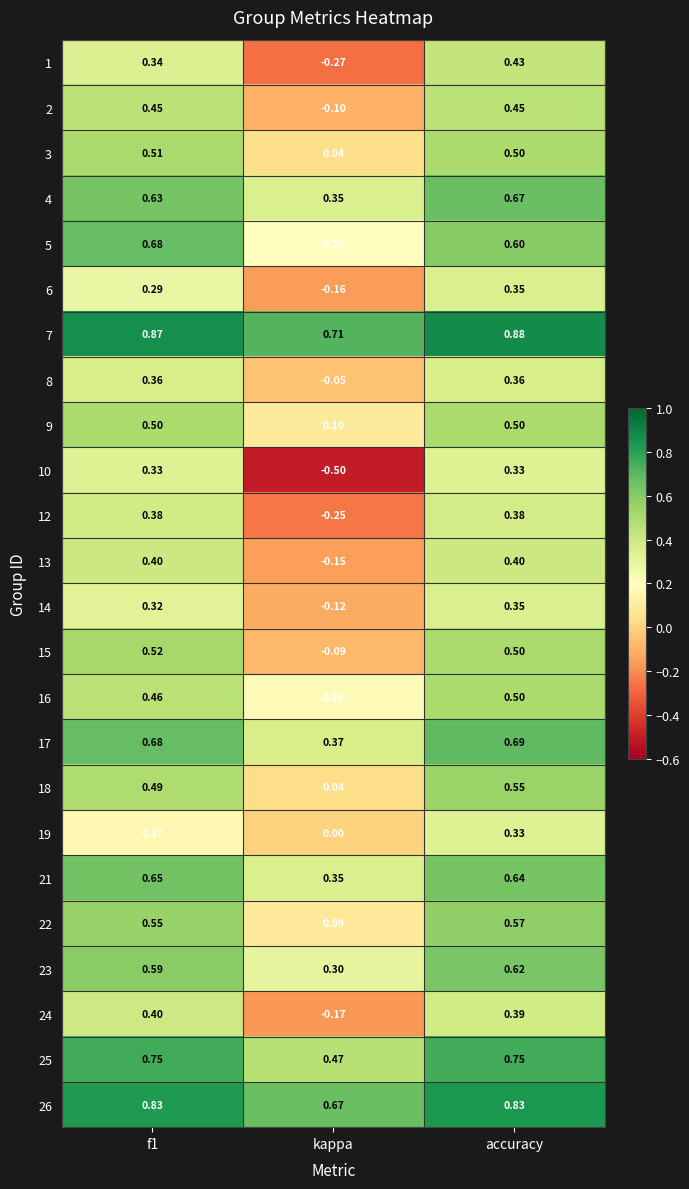

Which category has the lowest value across all series?

kappa